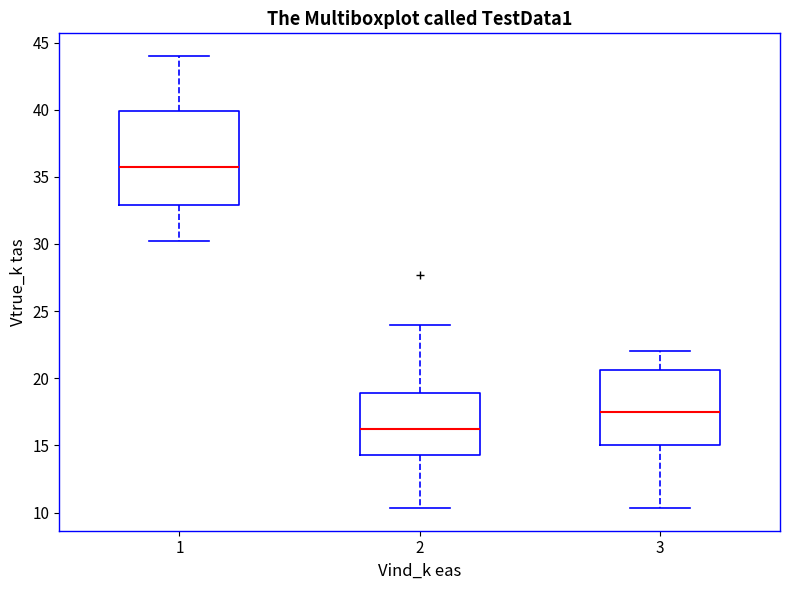

Where does the lower whisker of the box at x = 1 end on the y-axis? The values are not printed on the chart, so give them approximately, as read against the axis.

30.0